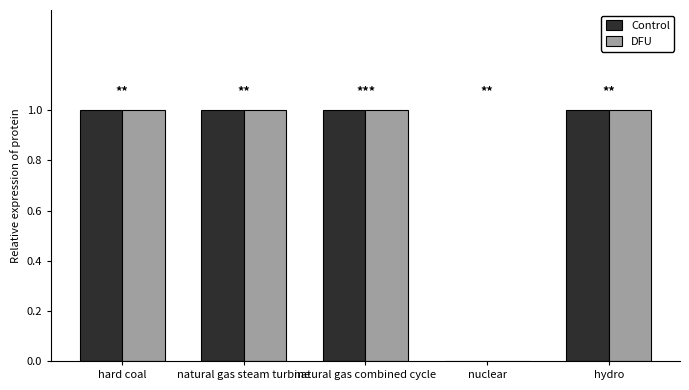

The value of Control at natural gas combined cycle is 1. True or false?

True